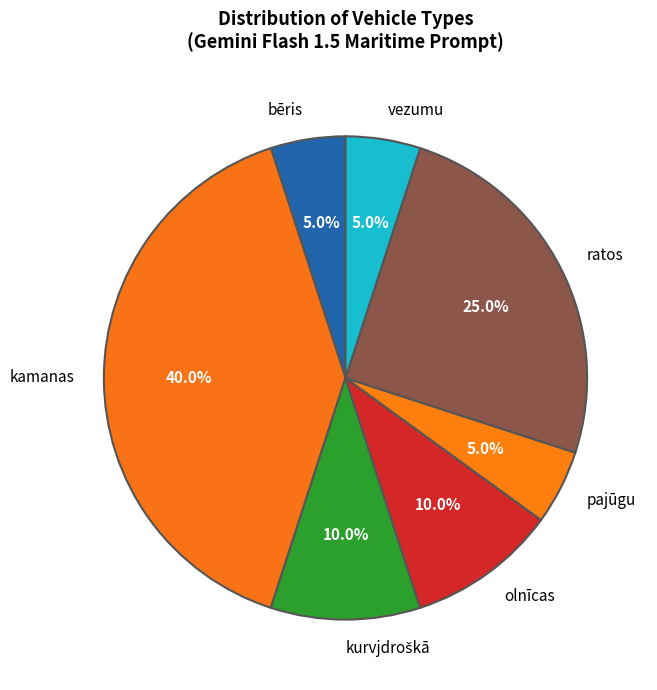

Which slice is the largest?

kamanas